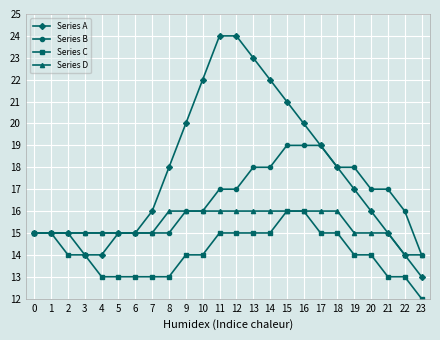

What is the difference between the maximum and minimum values in the Series A series?

11